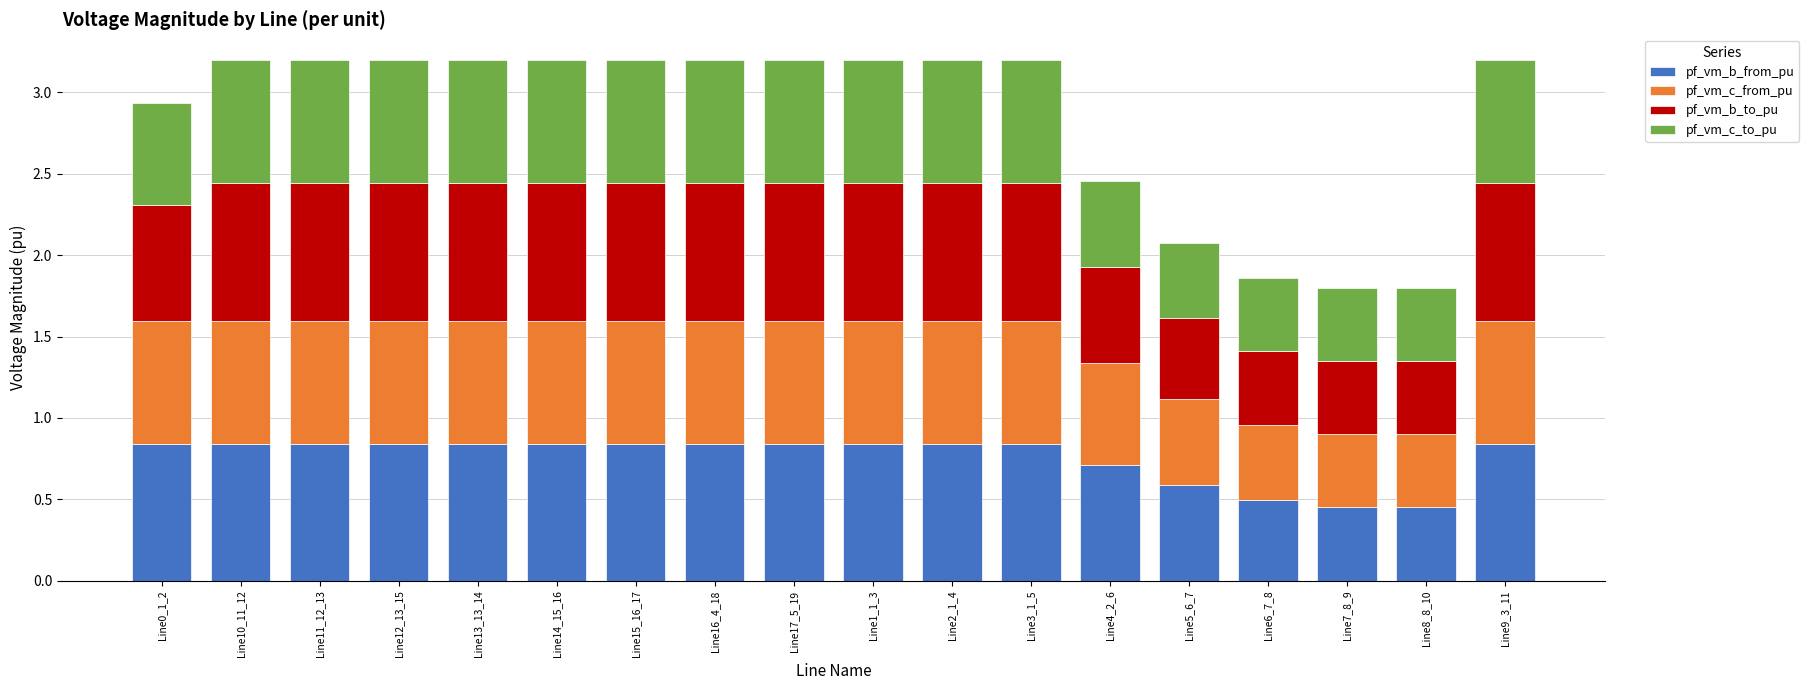

What is the total value across all series at Line4_2_6?

2.5